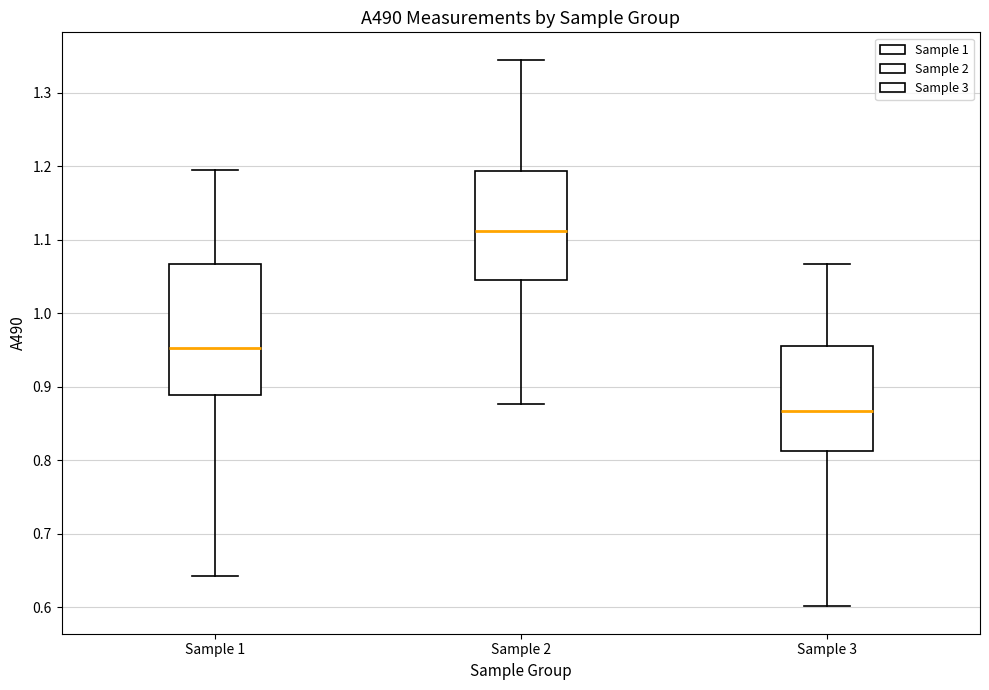

Where does the lower whisker of the box for Sample 1 end on the y-axis? The values are not printed on the chart, so give them approximately, as read against the axis.

0.64